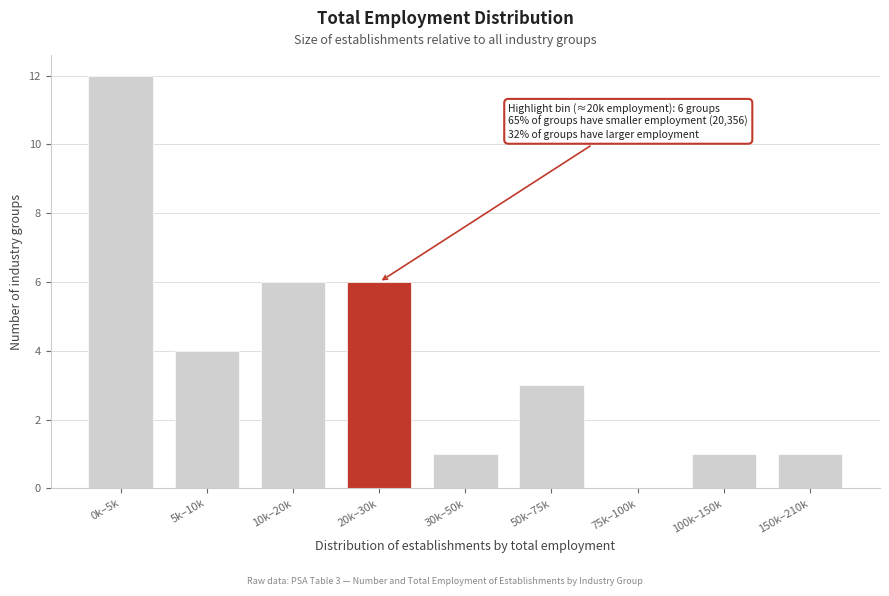

Reading right to left, transcribe all the data shown in this chart.

150k–210k=1	100k–150k=1	75k–100k=0	50k–75k=3	30k–50k=1	20k–30k=6	10k–20k=6	5k–10k=4	0k–5k=12